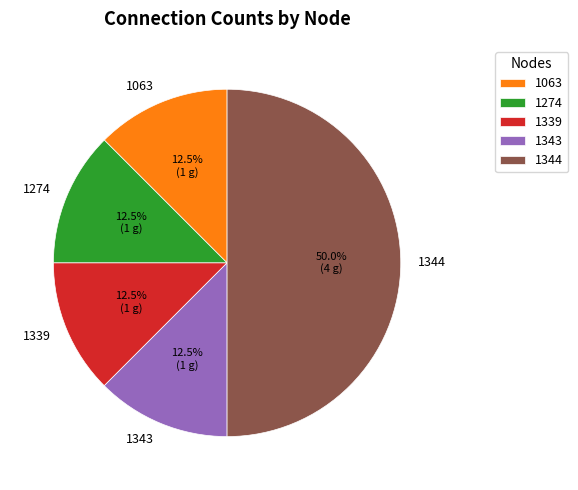

To the nearest percent, what is the combined percentage of 1339 and 1343?

25%